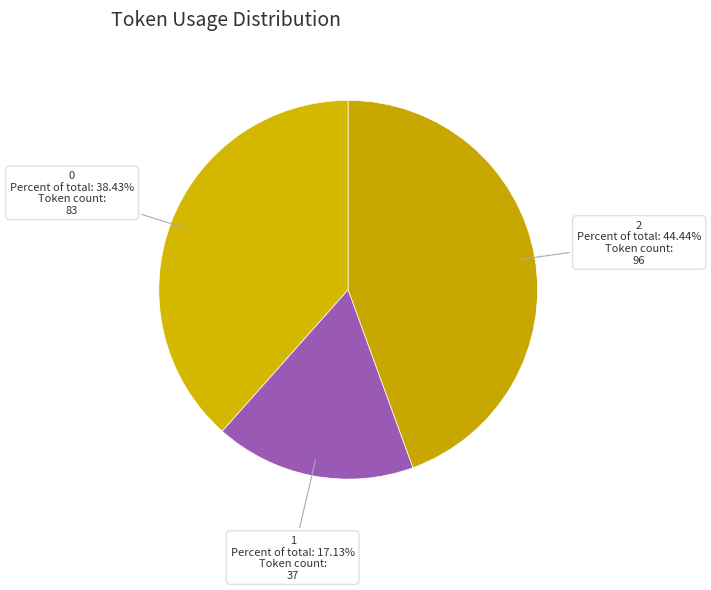

Which category has the biggest portion of the pie?

2